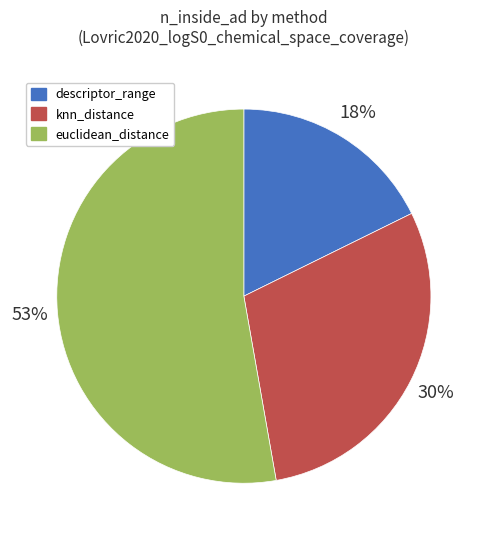

To the nearest percent, what portion does knn_distance represent?

30%